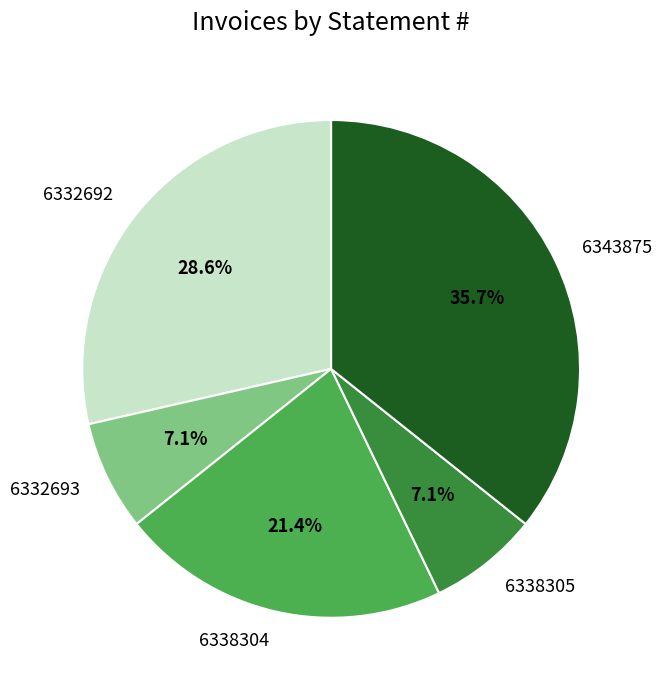

Which has a higher value, 6343875 or 6338304?

6343875